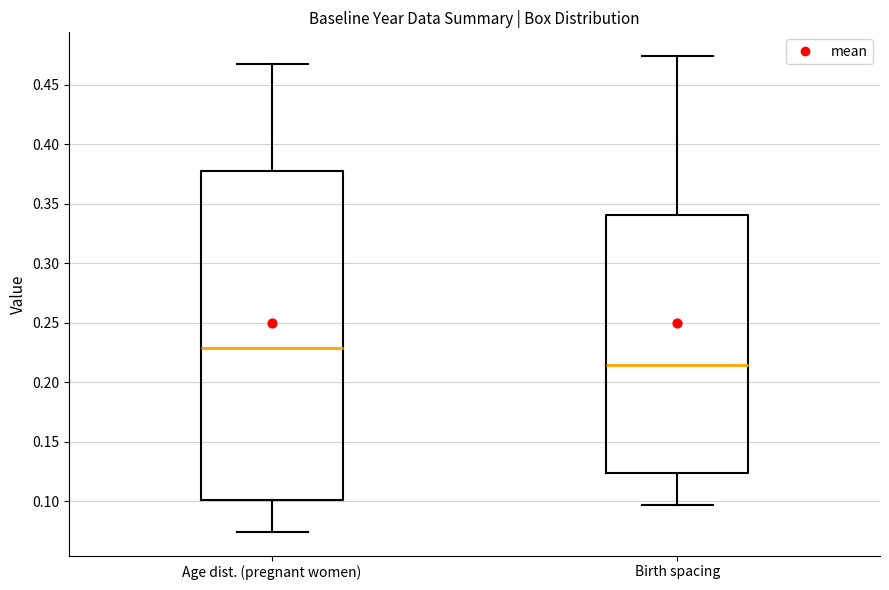

Reading left to right, read every box against the y-axis: the position of its median line, the range the box covers, and the ends of its whiskers. The values are not printed on the chart, so give them approximately, as read against the axis.

Age dist. (pregnant women): median 0.230, box 0.100 to 0.380, whiskers 0.075 to 0.470
Birth spacing: median 0.215, box 0.125 to 0.340, whiskers 0.095 to 0.475